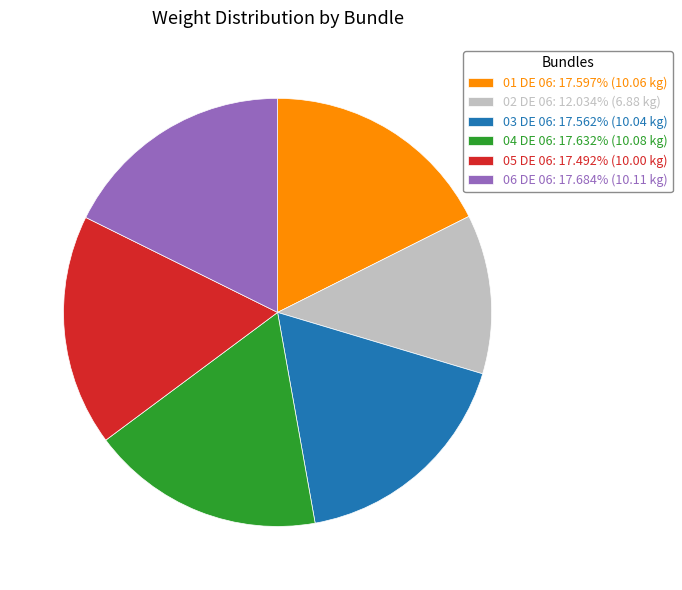

Is there any slice that represents more than half of the pie?

No